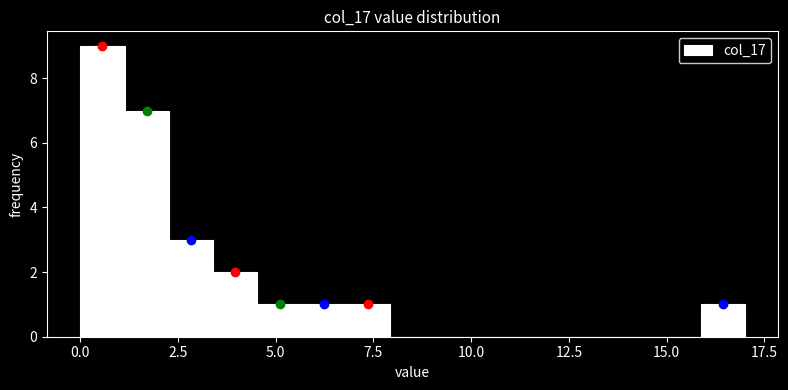

Around what value on the x-axis is the tallest bar? Give the approximate position of its centre, as read against the axis.

0.5